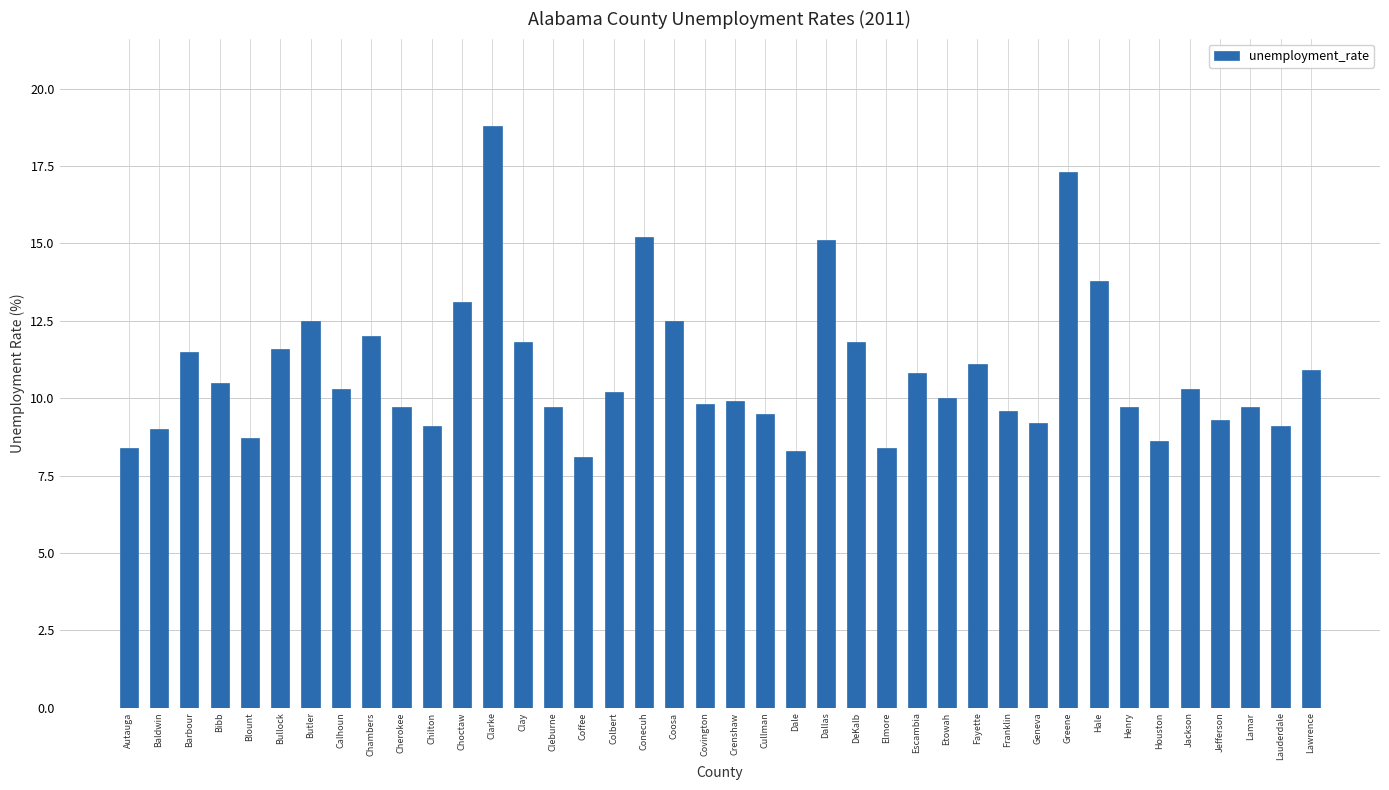

What is the ratio of the value at Colbert to the value at Coosa?

0.8